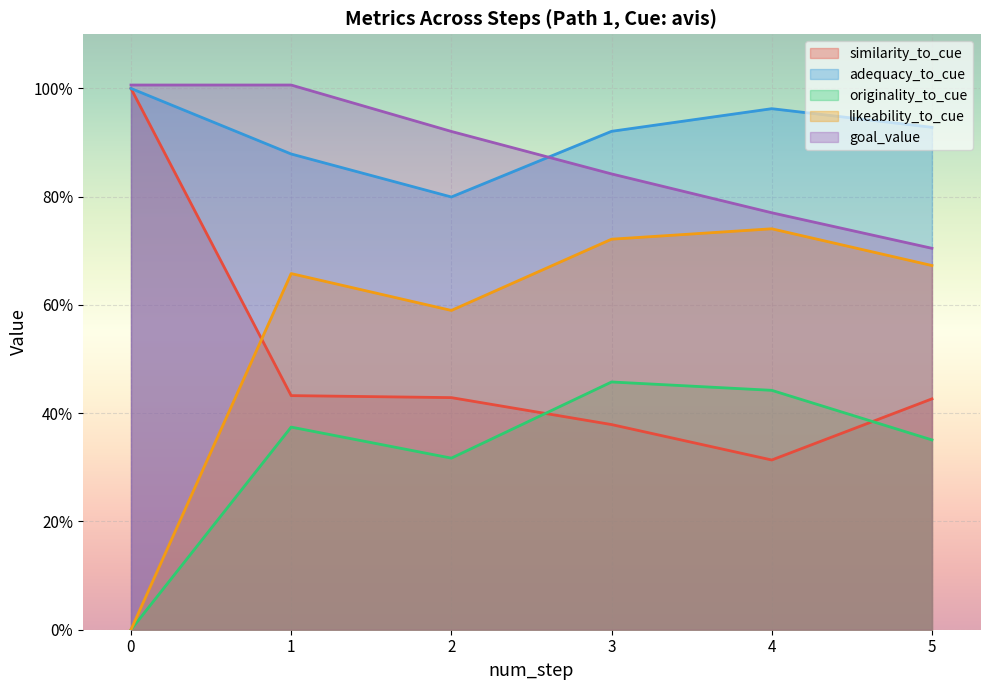

What is the value of the likeability_to_cue point at the 6th from the left?

0.7